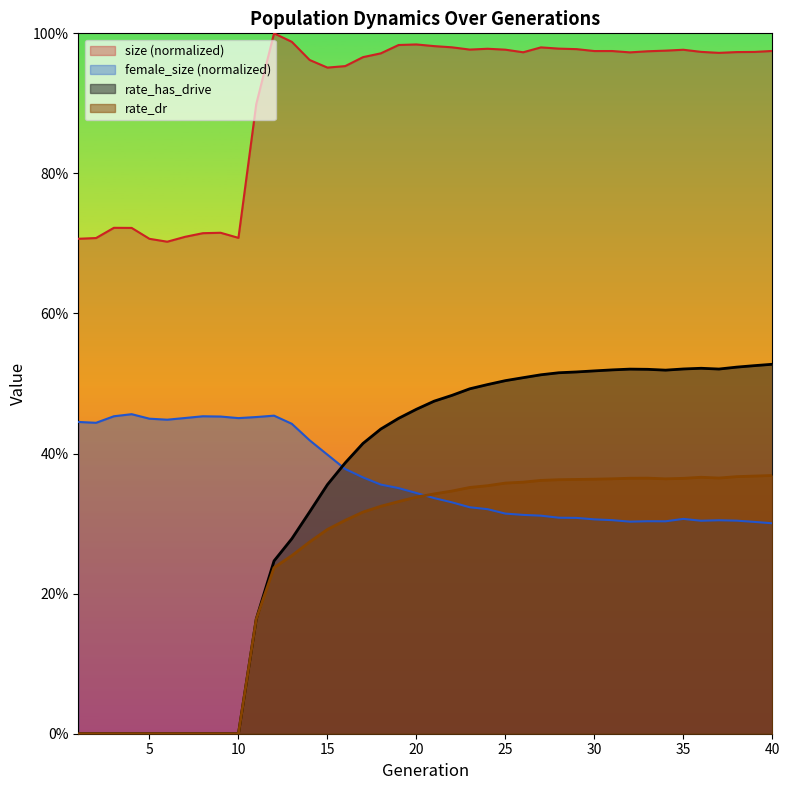

Read the rate_dr value at 32.

0.4